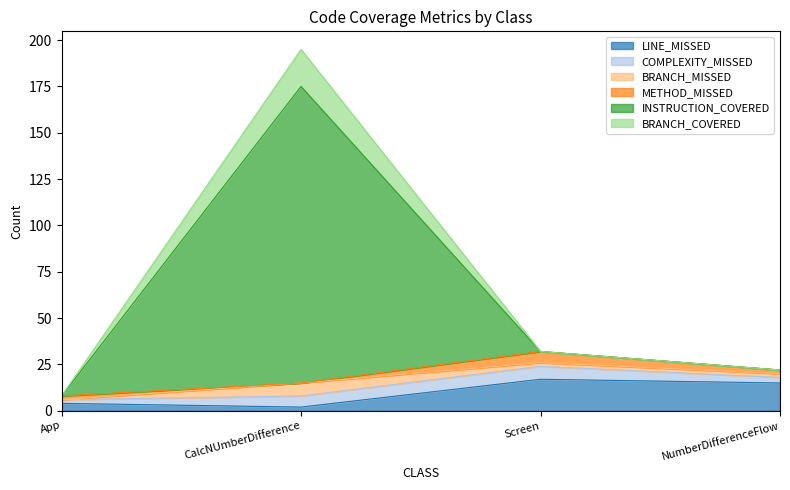

Is it true that LINE_MISSED equals 4 at App?

True